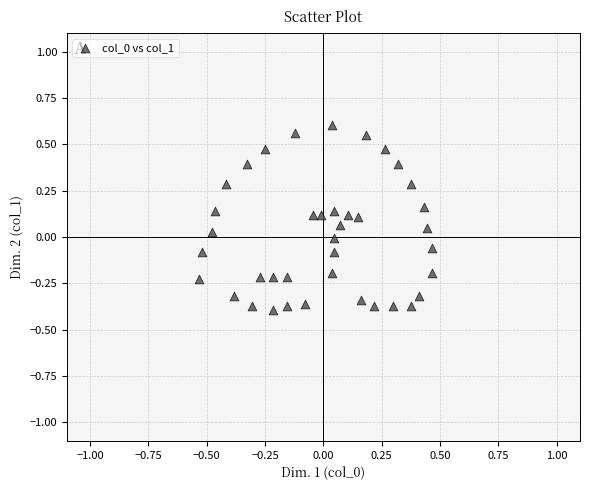

What is the range of Y values (max minus min)?

1.0